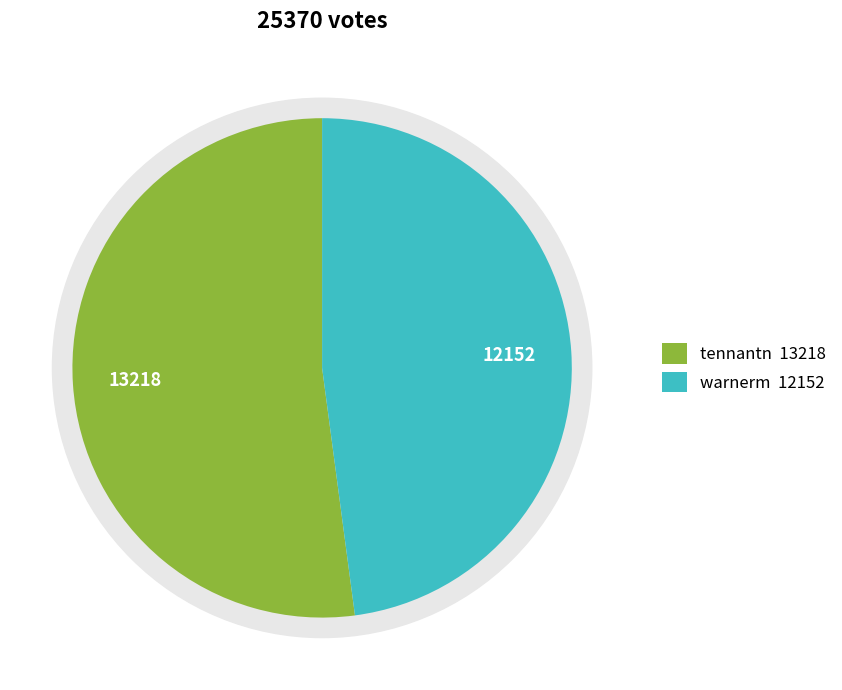

To the nearest percent, what is the combined percentage of tennantn and warnerm?

100%